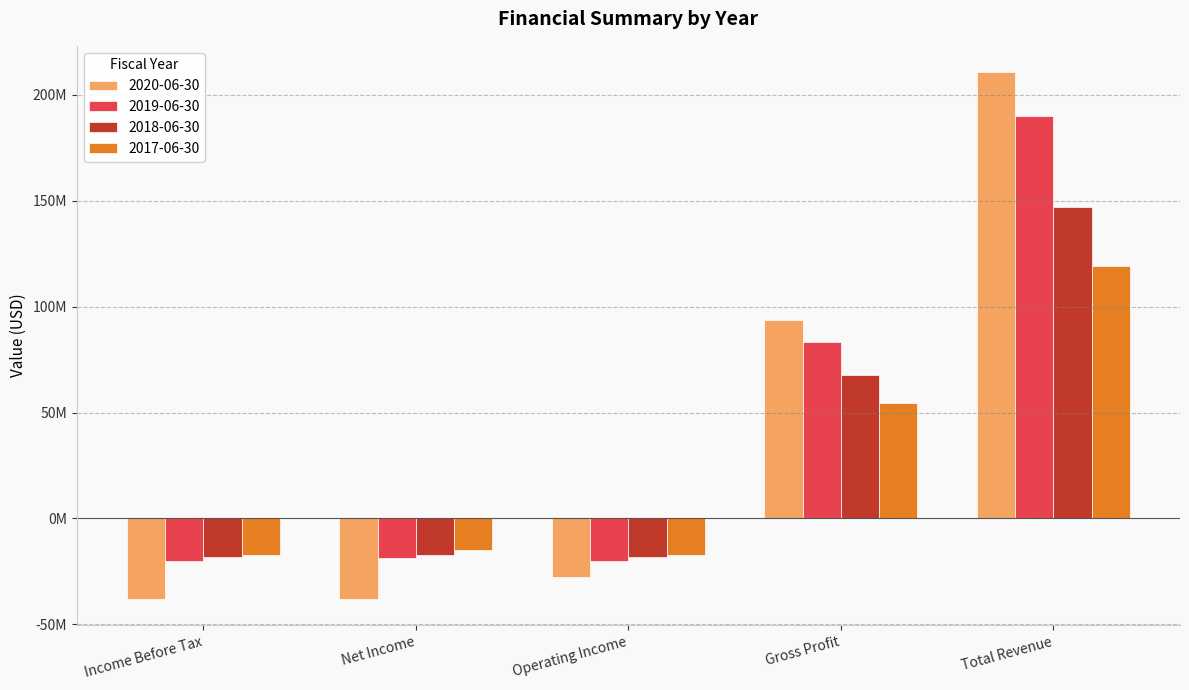

What is the minimum value shown in the chart?

-38057000